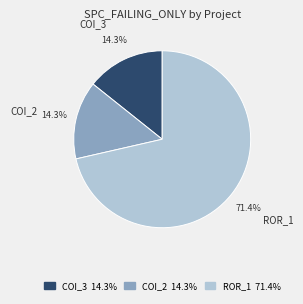

How many slices are in this pie chart?

3